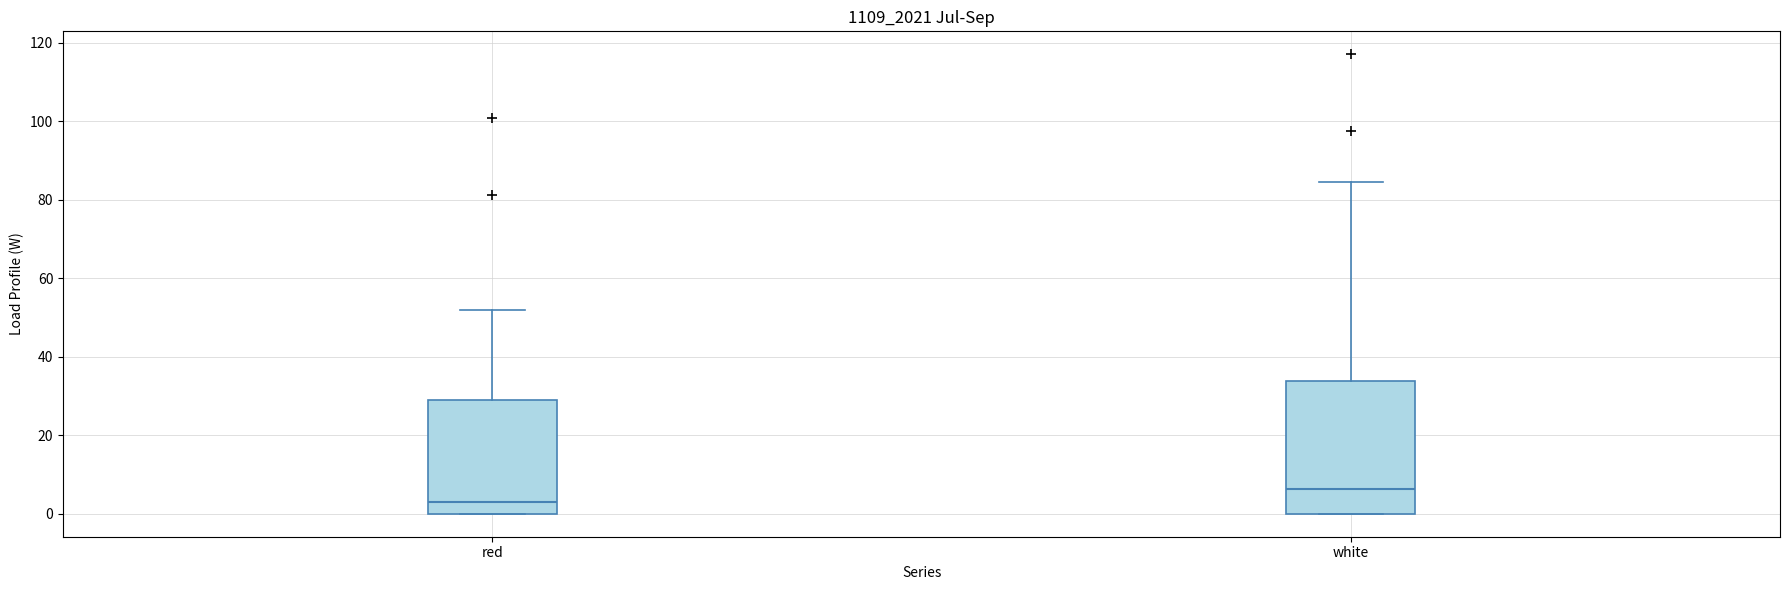

Which box has the highest median line?

white